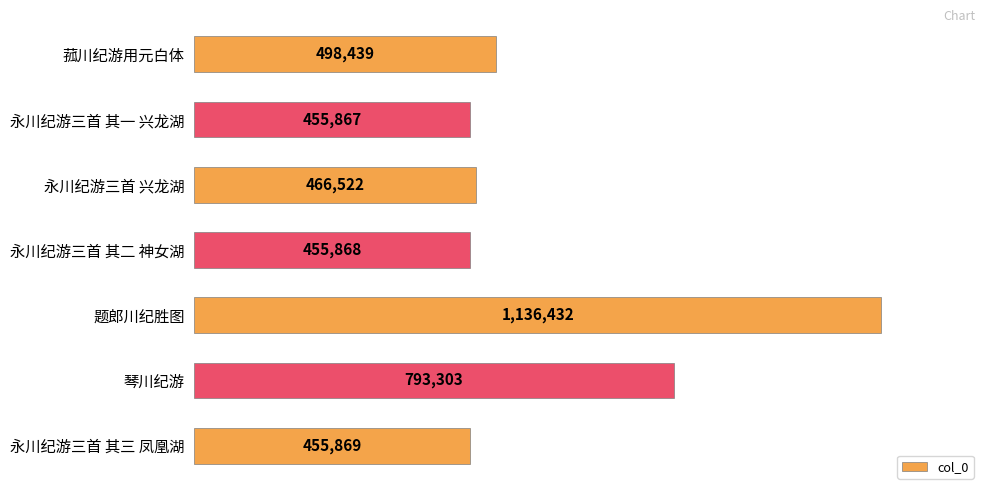

Are the bars horizontal?

Yes